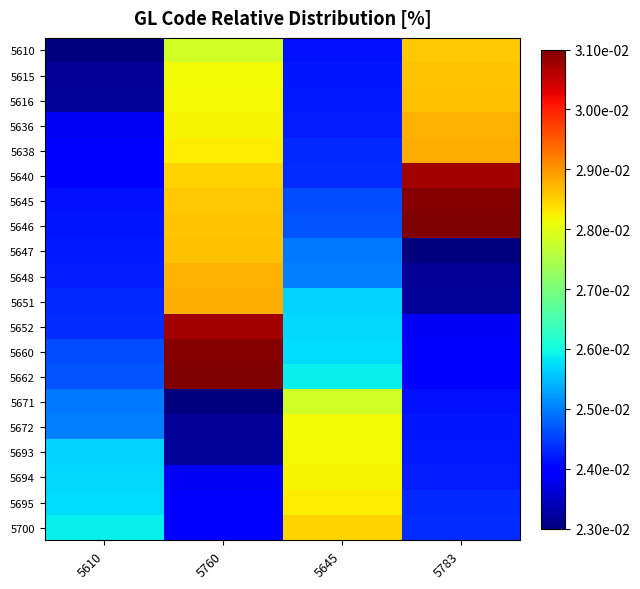

Count the number of categories in the chart.

4